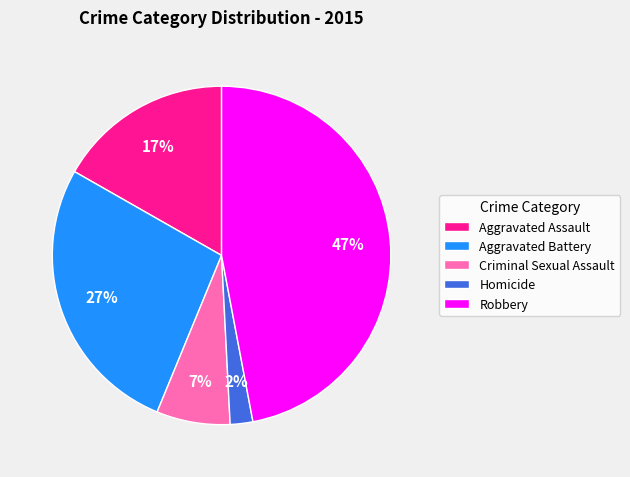

Which has a higher value, Robbery or Aggravated Assault?

Robbery